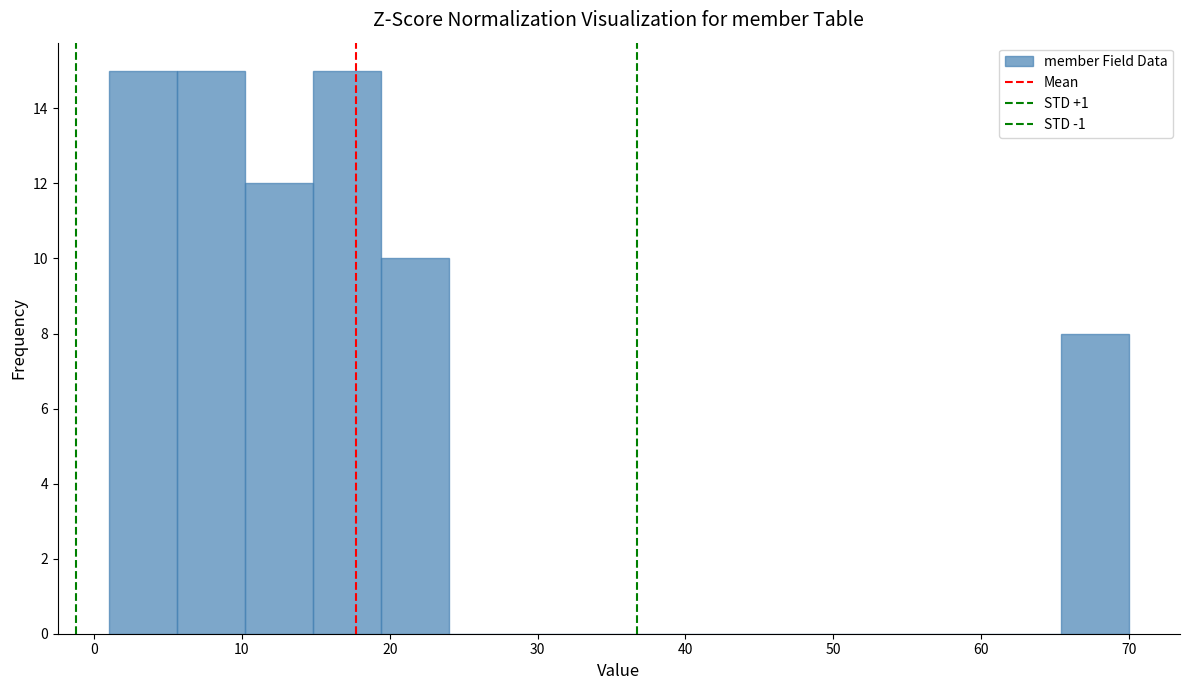

How tall is the bar that spans 14.8 to 19.4 on the x-axis? Neither the bar edges nor the heights are printed on the chart, so give them approximately, as read against the axes.

15